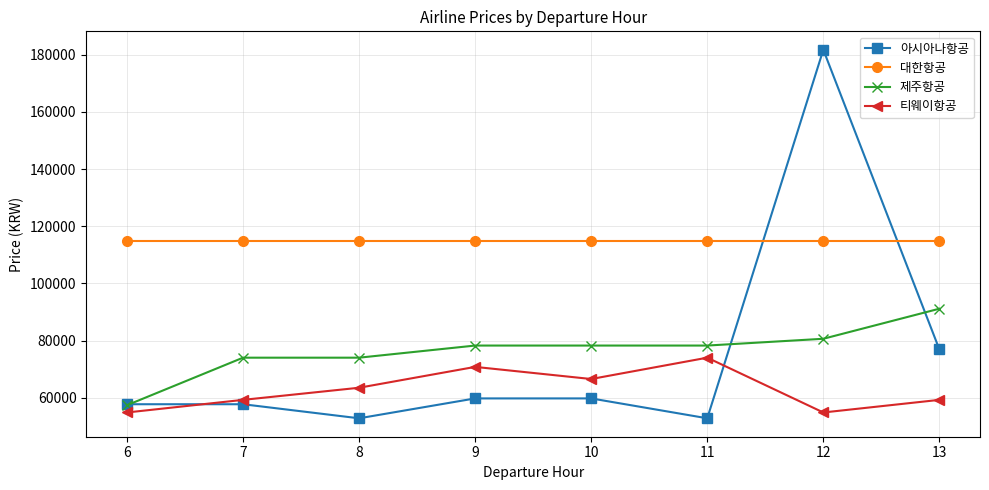

How many lines are shown in the chart?

4